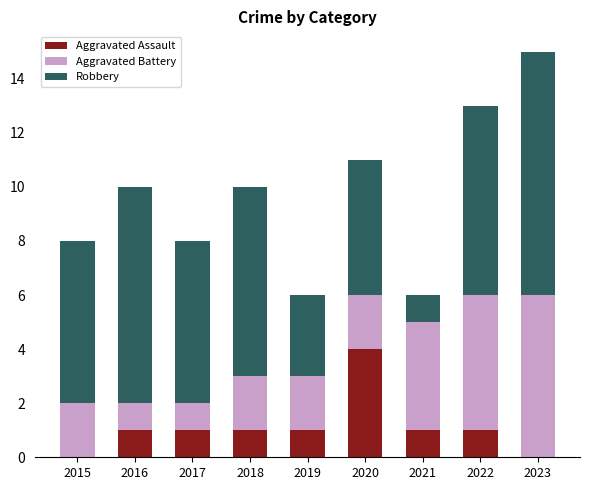

What is the highest value of the Aggravated Assault series?

4